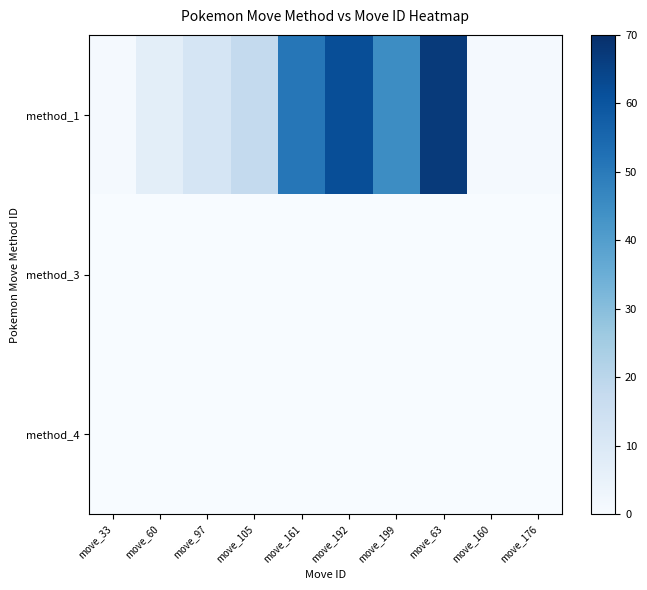

Count the number of categories in the chart.

10